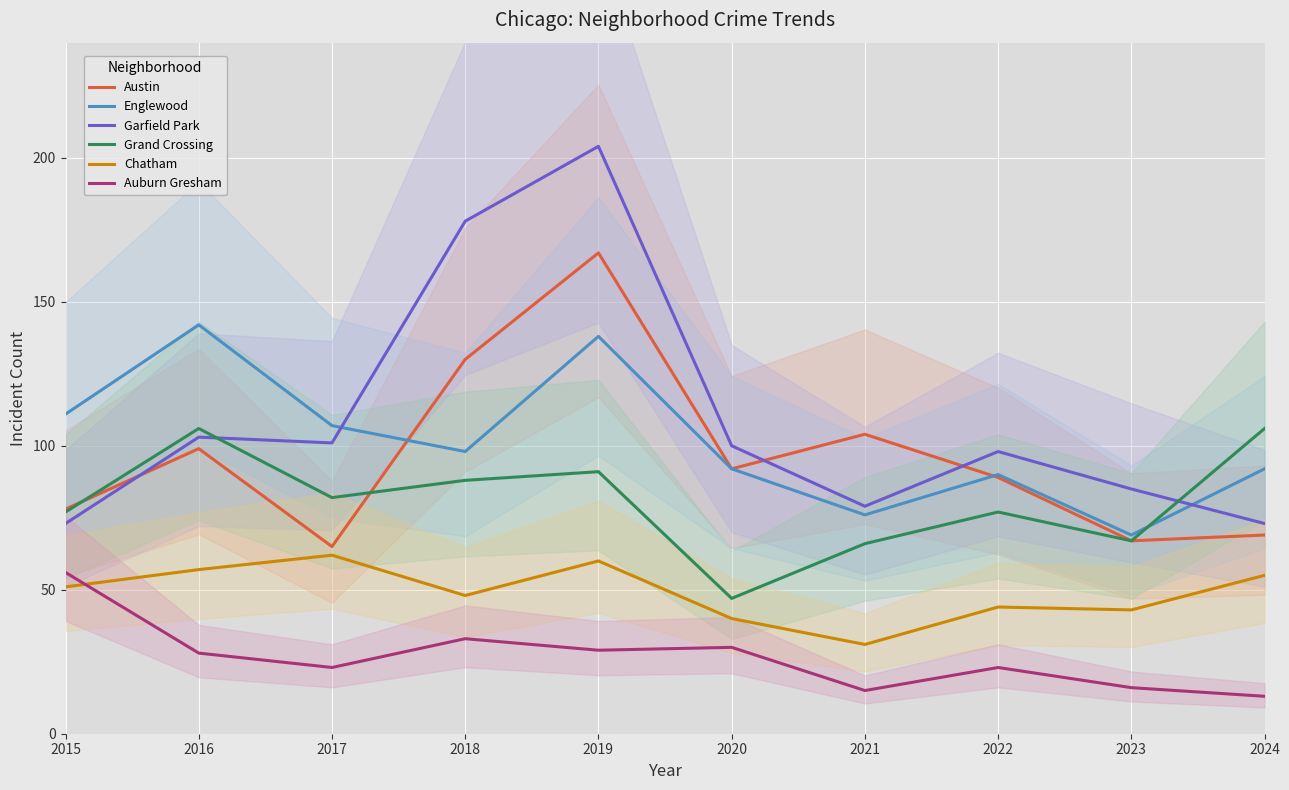

Is the value of Auburn Gresham at 2017 greater than the value of Garfield Park at 2018?

No